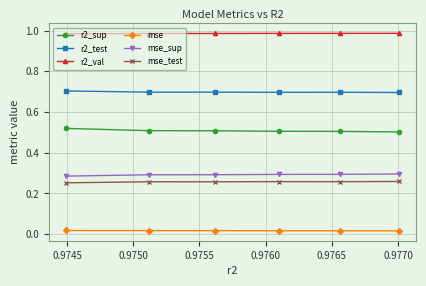

What is the value of the r2_test point at the 5th from the left?

0.7